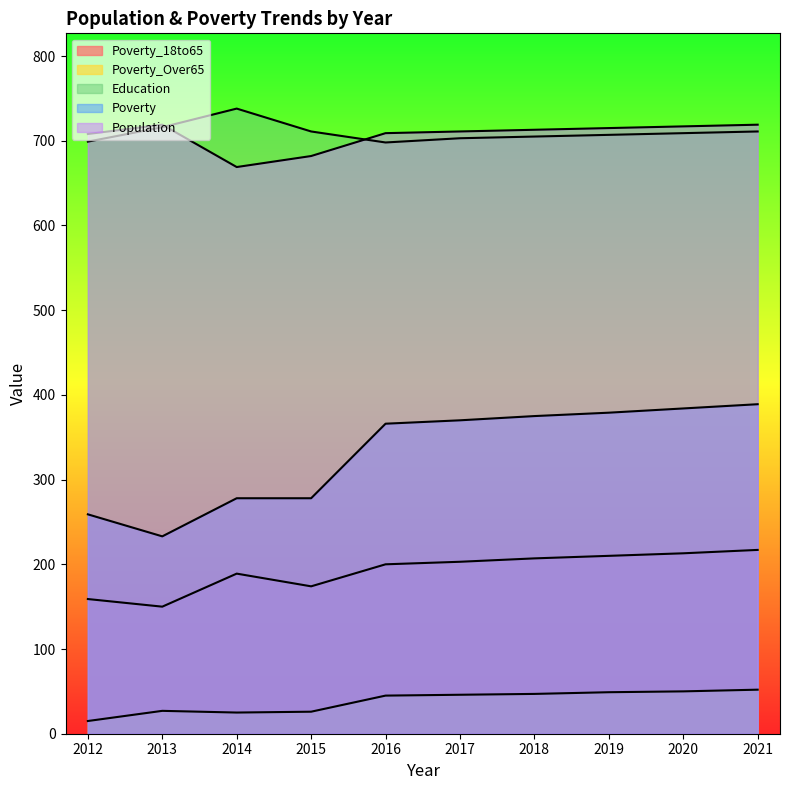

At how many categories does at least one series exceed 382?

10